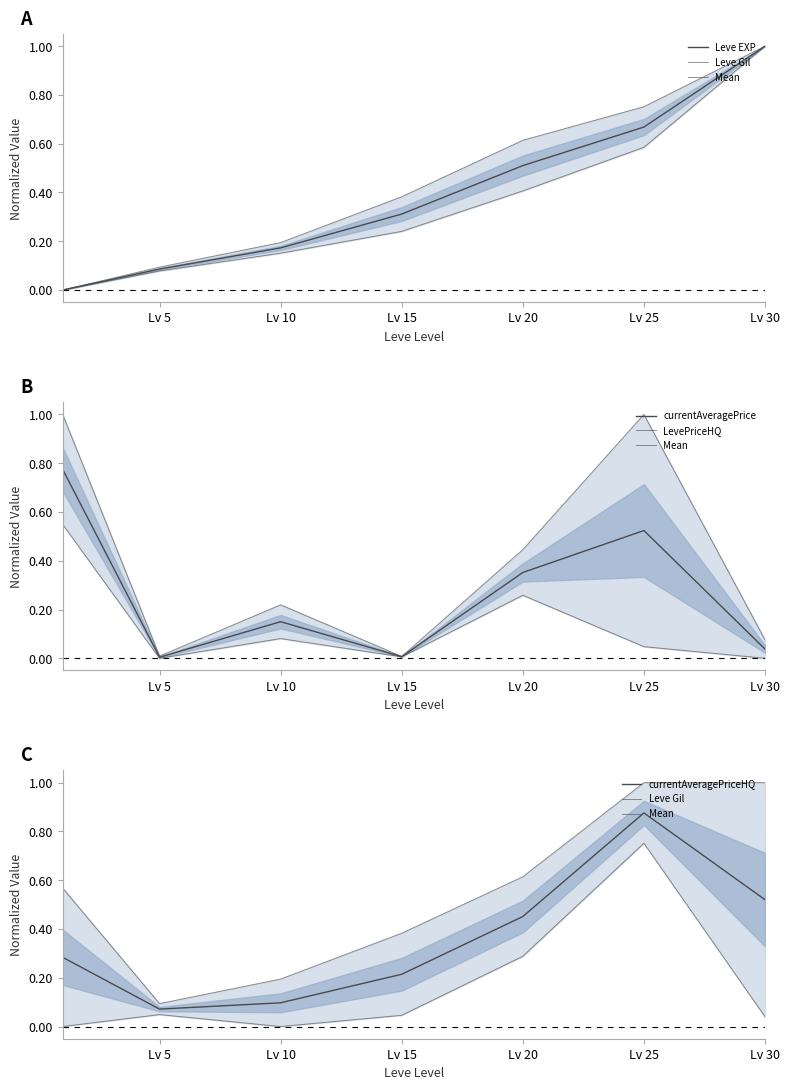

At which label does Leve EXP reach its peak?

Lv 30